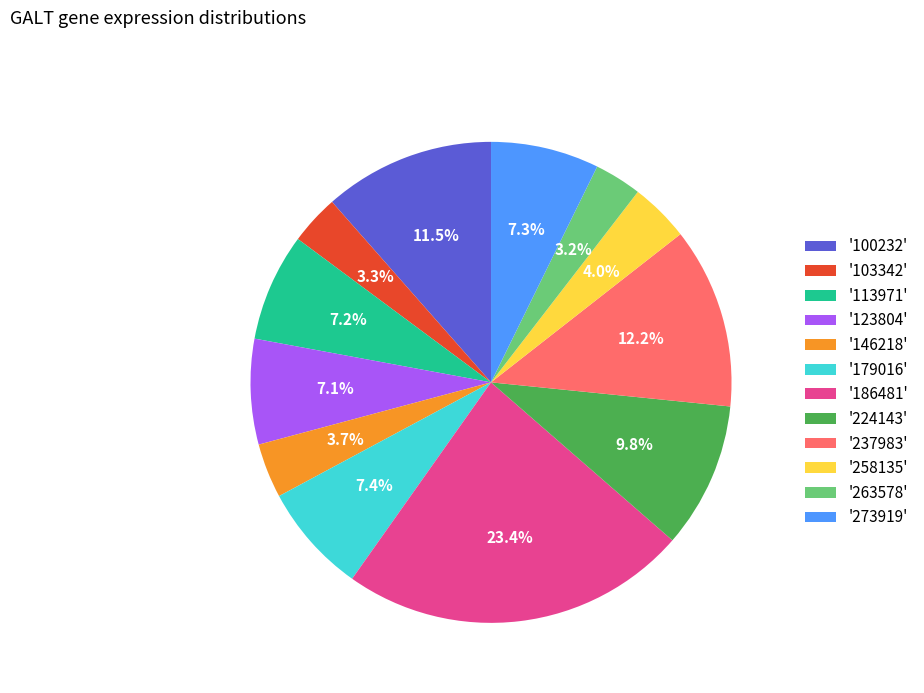

What percentage is NOT represented by '237983'?

87.8%